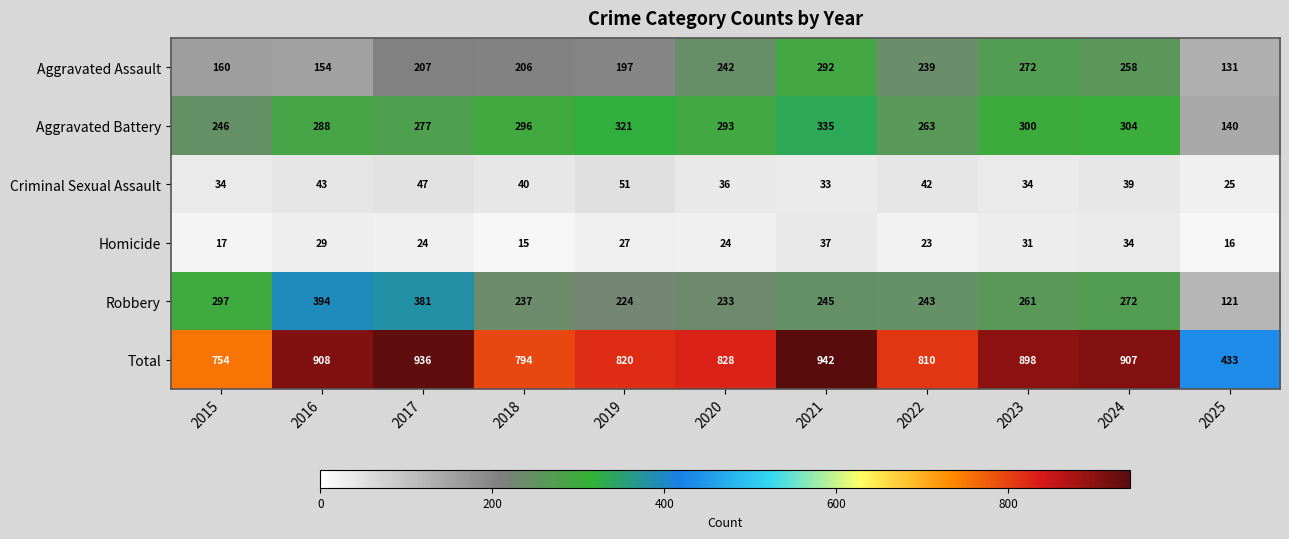

What is the difference between the maximum and minimum values in the Aggravated Battery series?

195